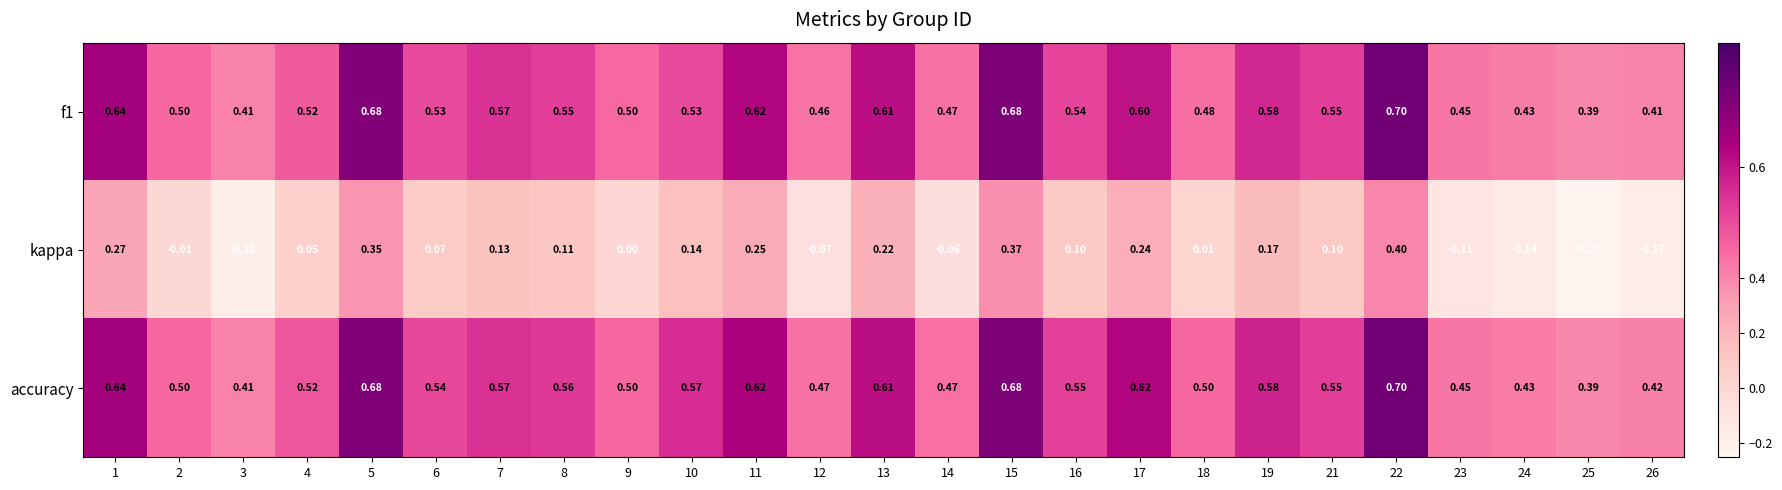

Is the value of accuracy at 7 greater than the value of f1 at 11?

No